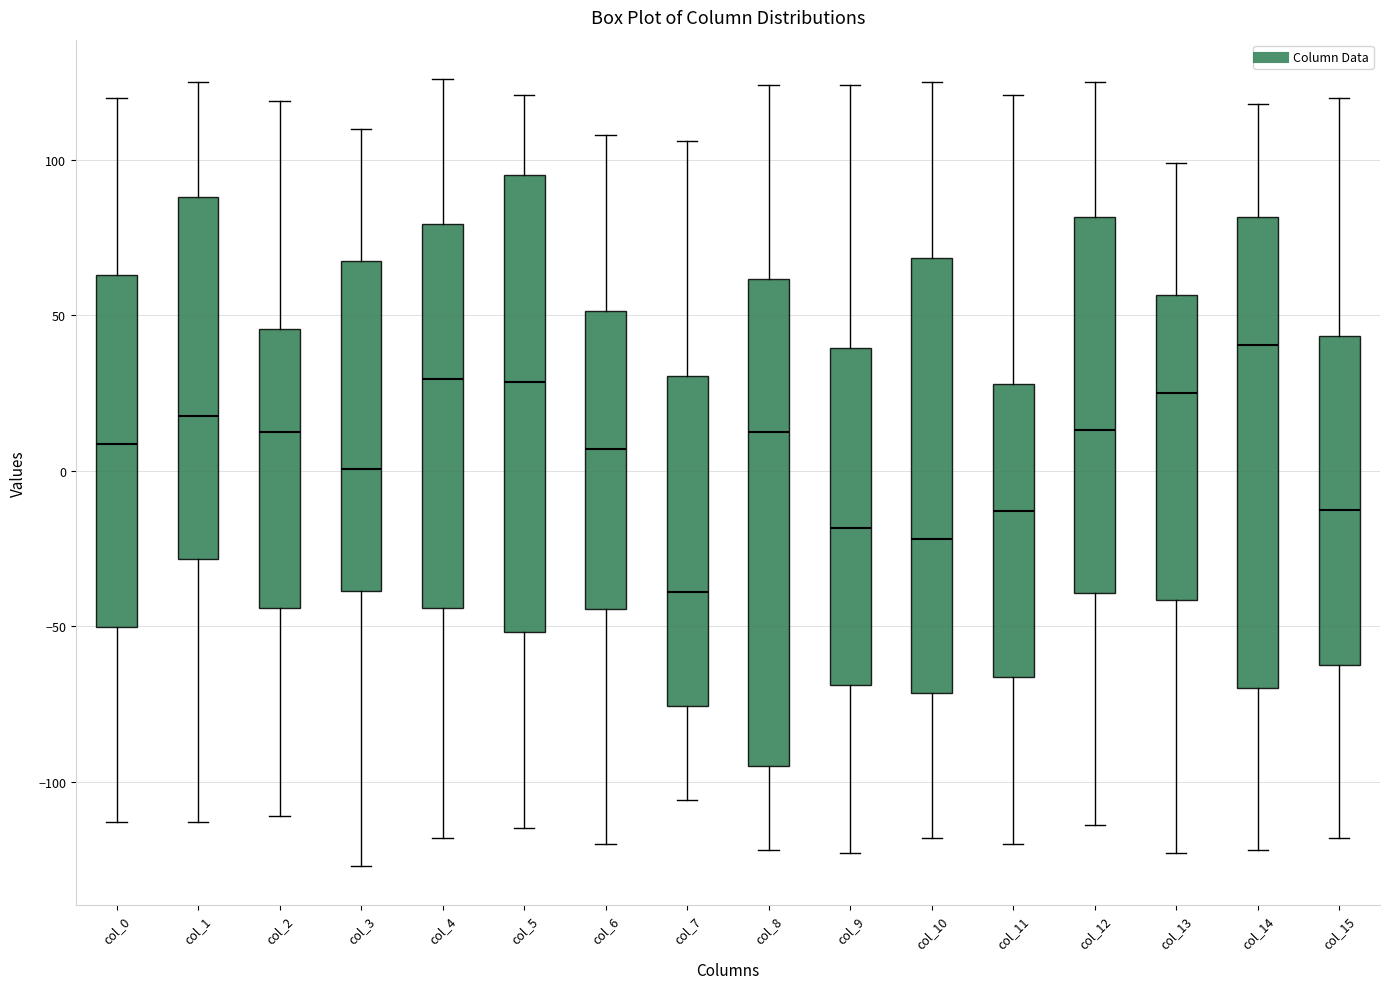

Comparing the boxes themselves (not the whiskers), which one is the tallest?

col_8